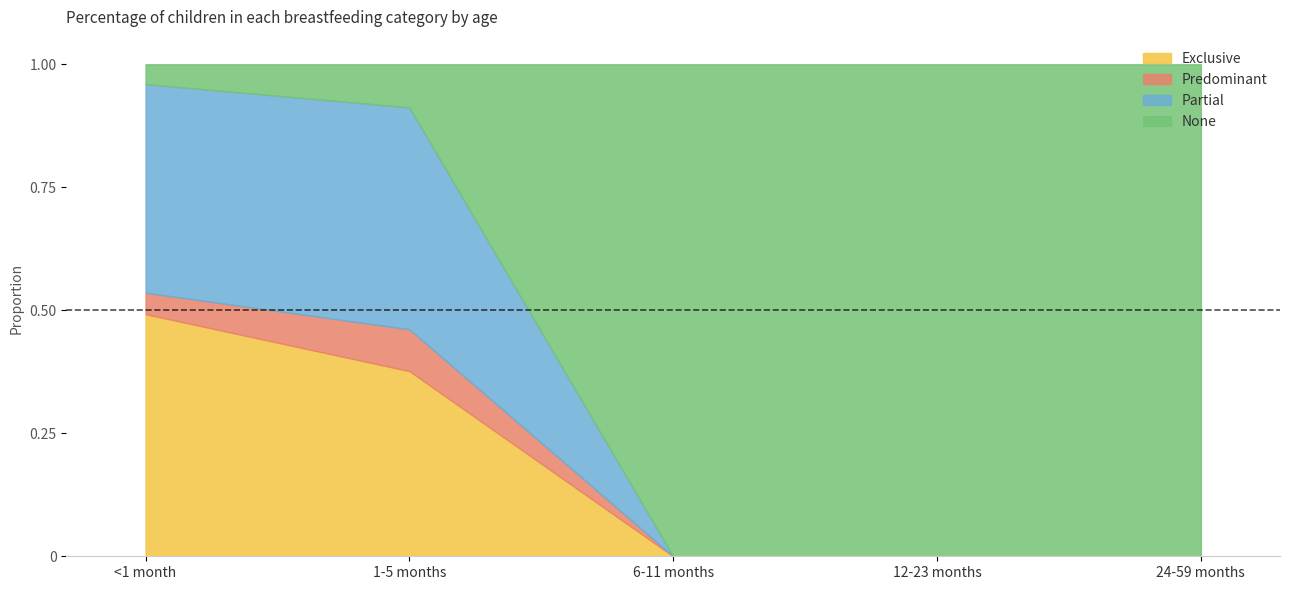

What is the average value of the Partial series?

0.2